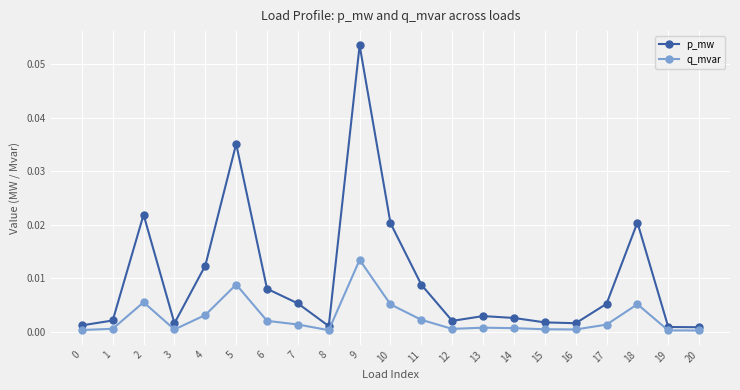

Which series changed the most between 0 and 18?

p_mw